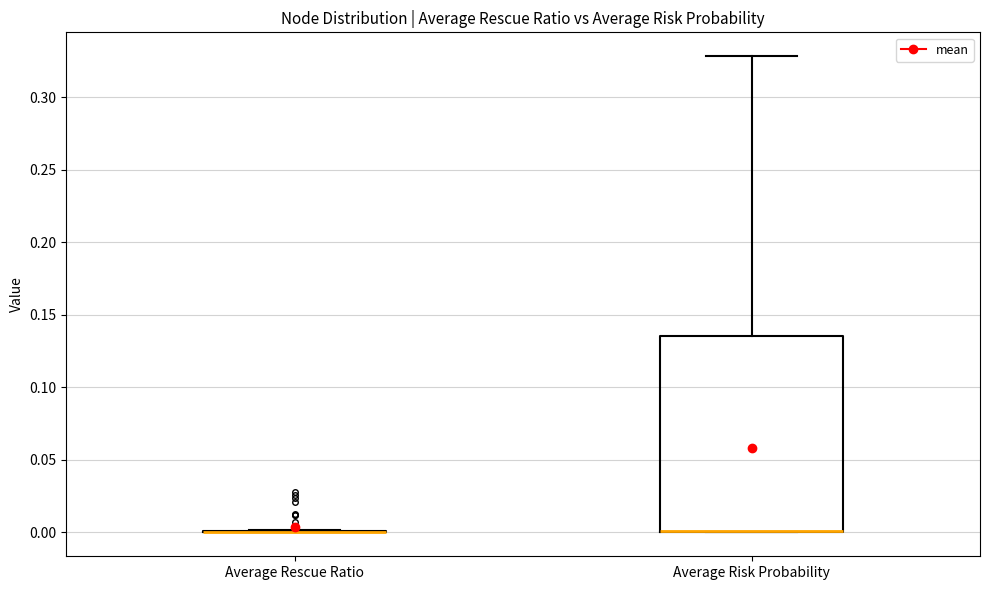

Reading left to right, transcribe this box plot: for each box, give where its median line is, the range the box spans, and where its two whiskers end, as read against the y-axis. The values are not printed on the chart, so give them approximately, as read against the axis.

Average Rescue Ratio: box collapsed to a line at 0.000, whiskers 0.000 to 0.000
Average Risk Probability: median 0.000 (drawn on the box's lower edge), box 0.000 to 0.135, whiskers 0.000 to 0.330